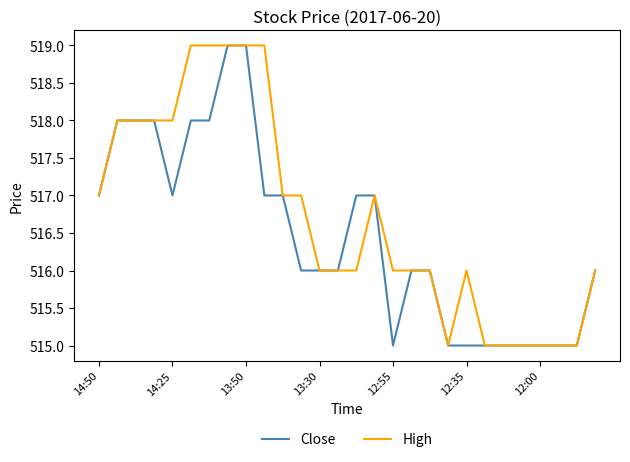

Which series has the largest total across all categories?

High